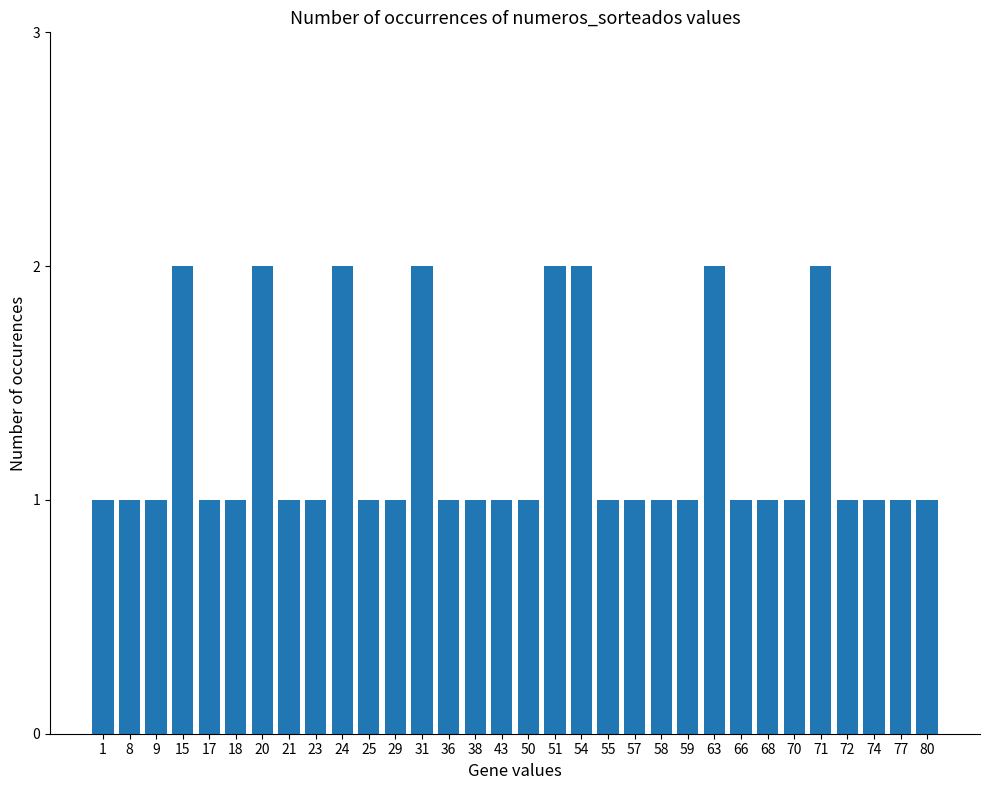

How many bars are there in total?

32